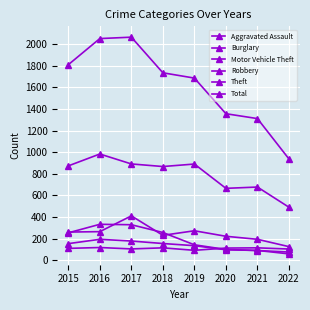

Between 2017 and 2018, which is larger?

2018